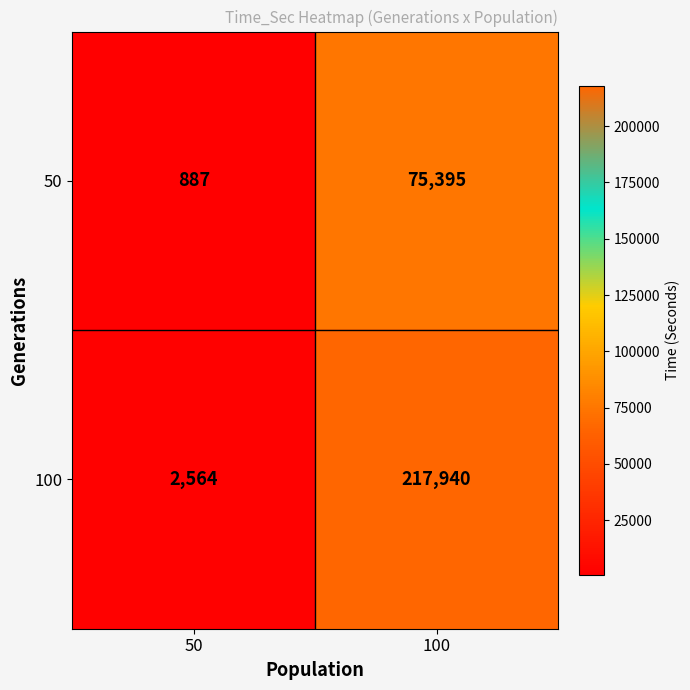

Reading right to left, what are all the values shown in this chart?

50: 75395	887
100: 217940	2564